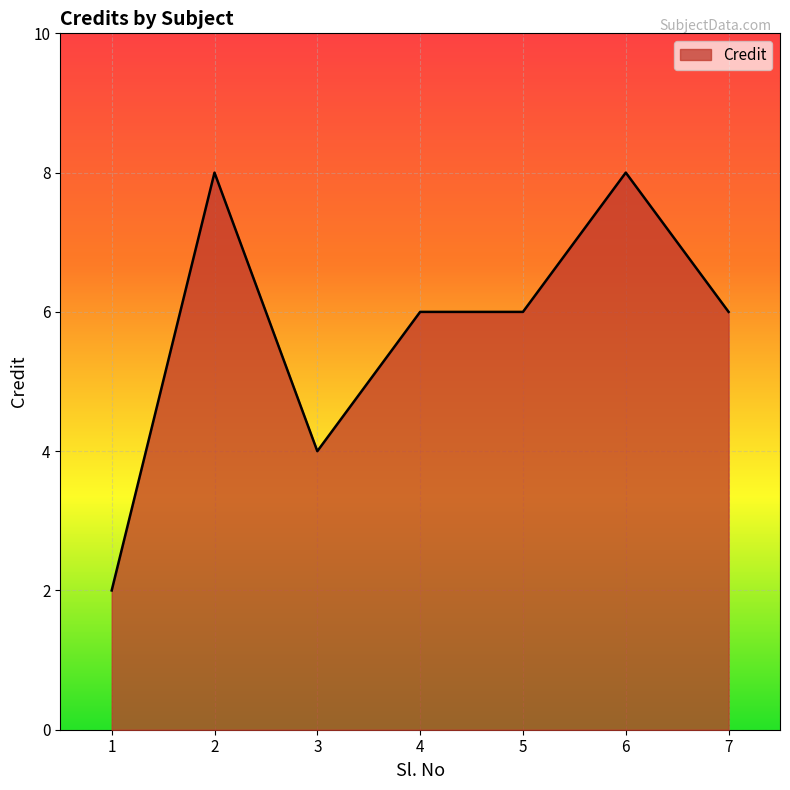

Count the number of data series in this chart.

1